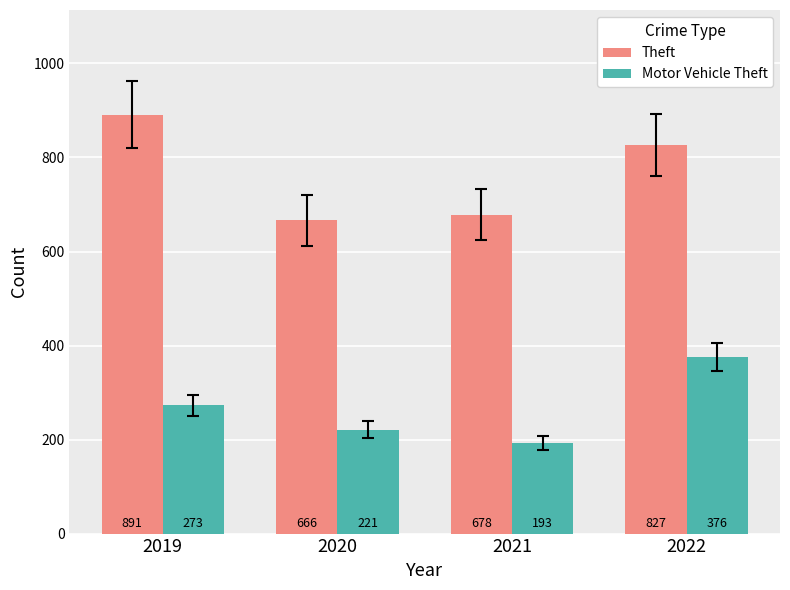

What is the difference between the maximum and minimum values in the Theft series?

225